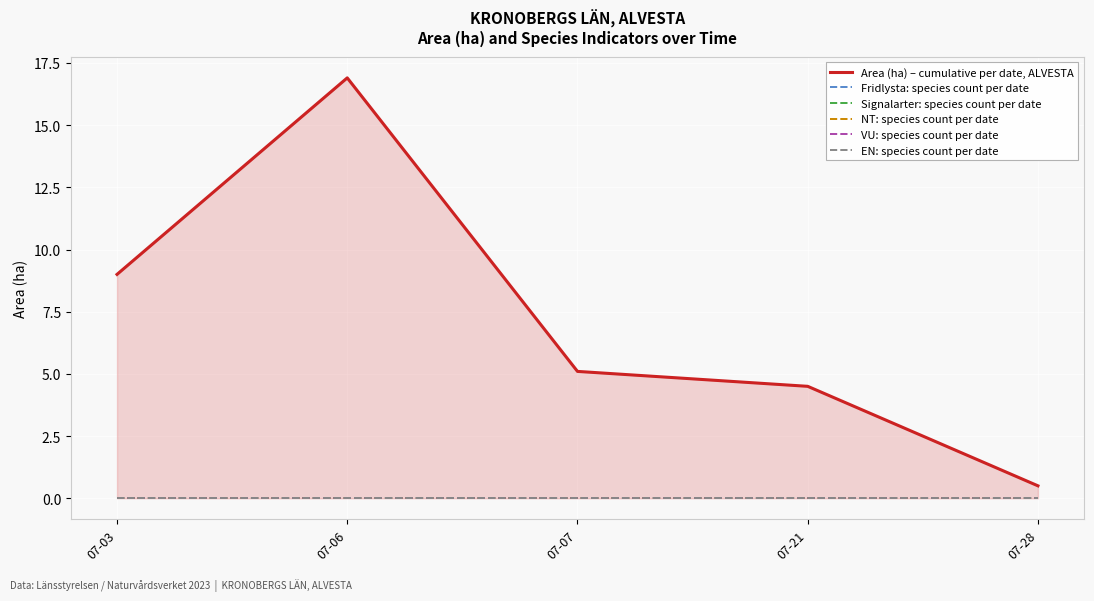

The VU: species count per date series shows 0.0 at 07-07. True or false?

True